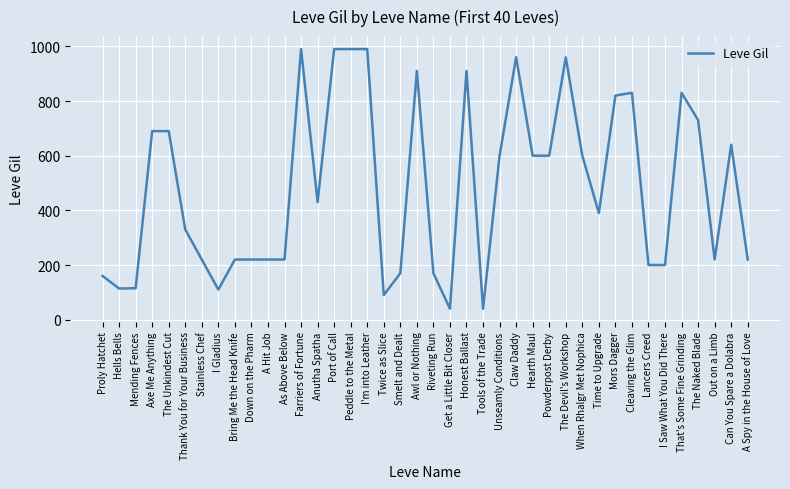

Does the chart have visible grid lines?

Yes